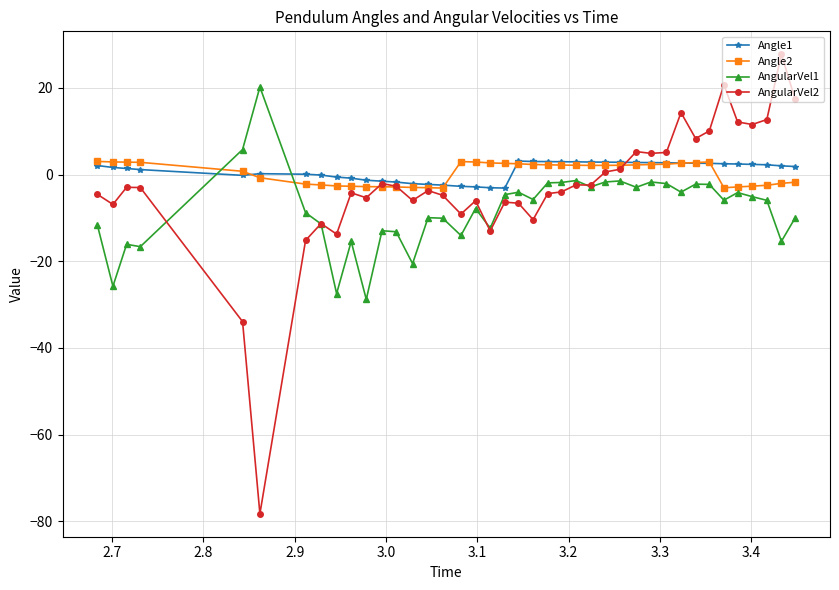

Is this an area chart (filled region under the line)?

No